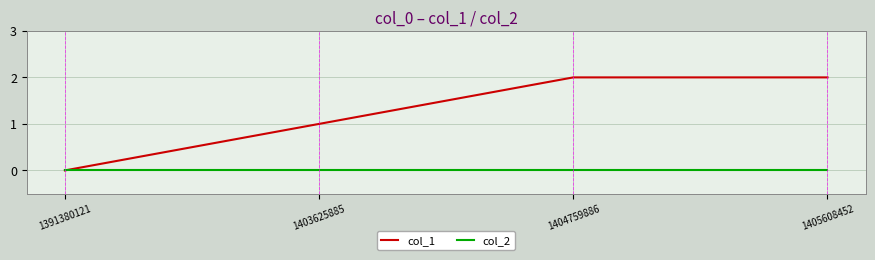

Rank the series by their average value, from lowest to highest.

col_2, col_1